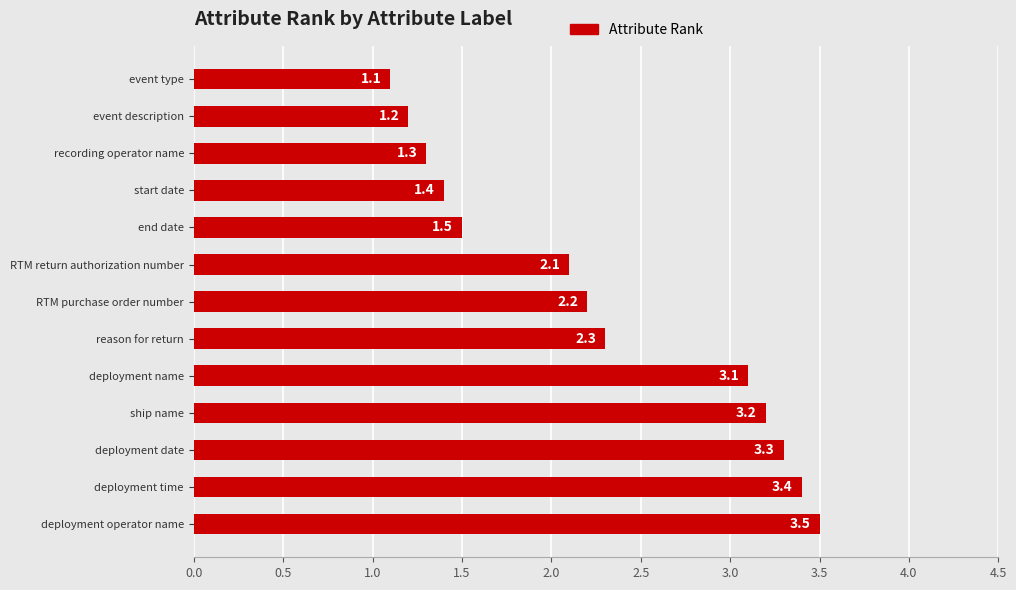

What is the average value?

2.3